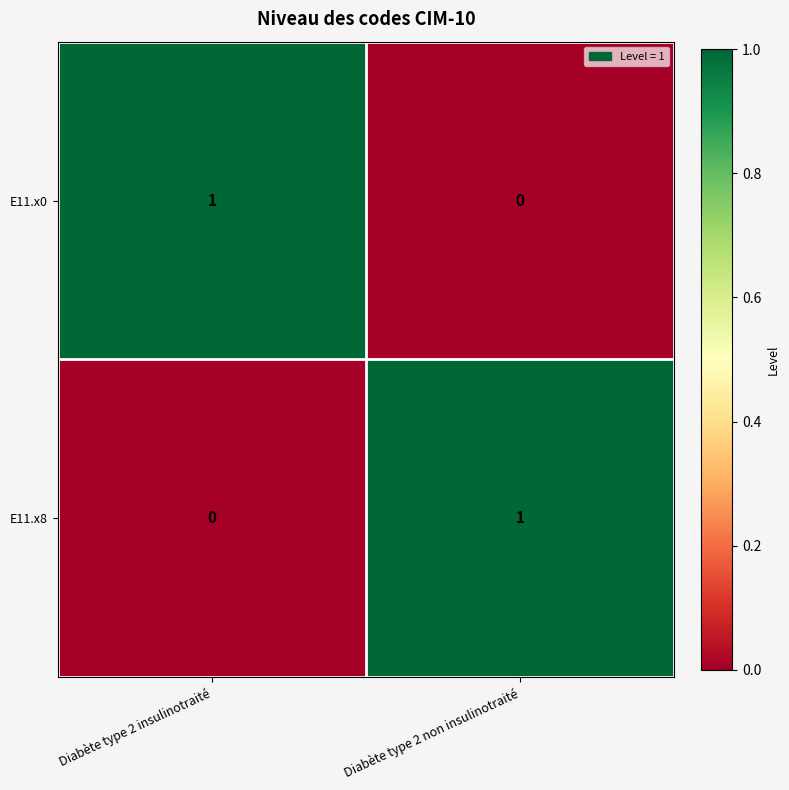

At which label is E11.x8 closest to 0?

Diabète type 2 insulinotraité